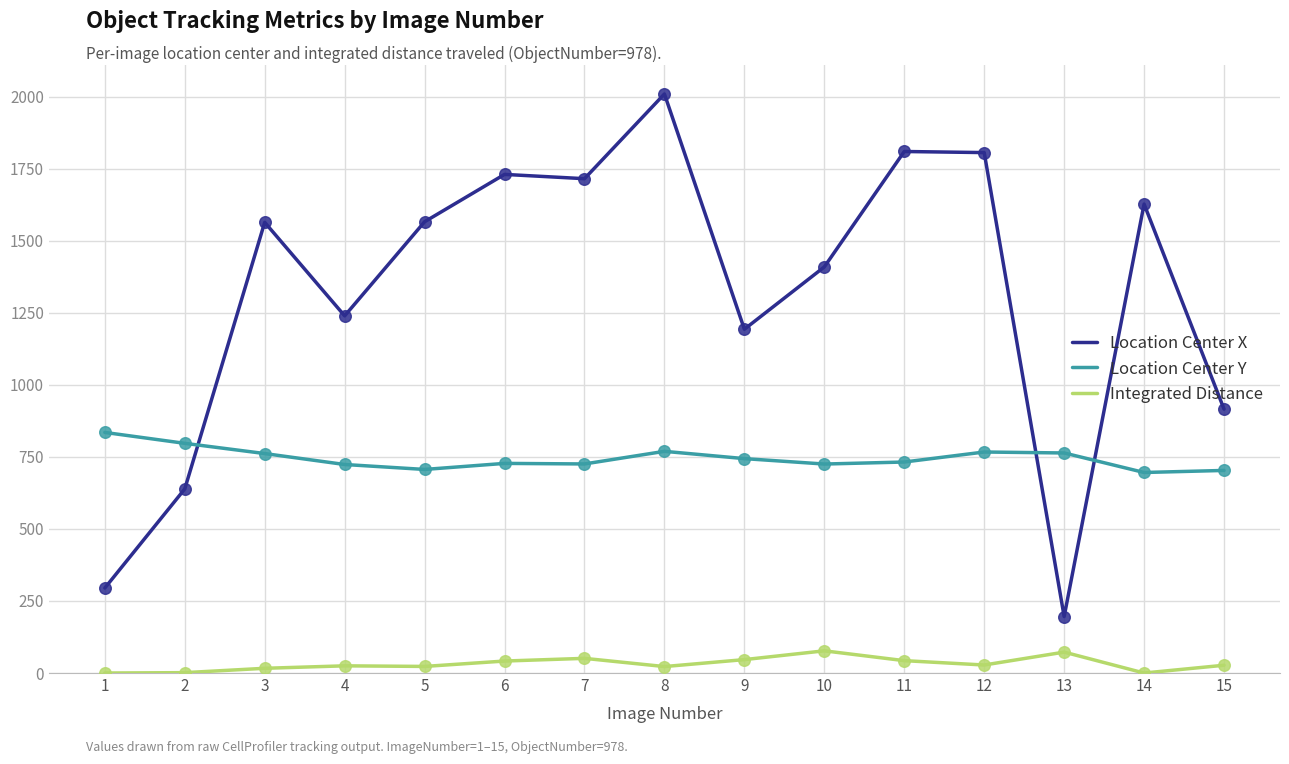

Which series has the widest spread of values?

Location Center X